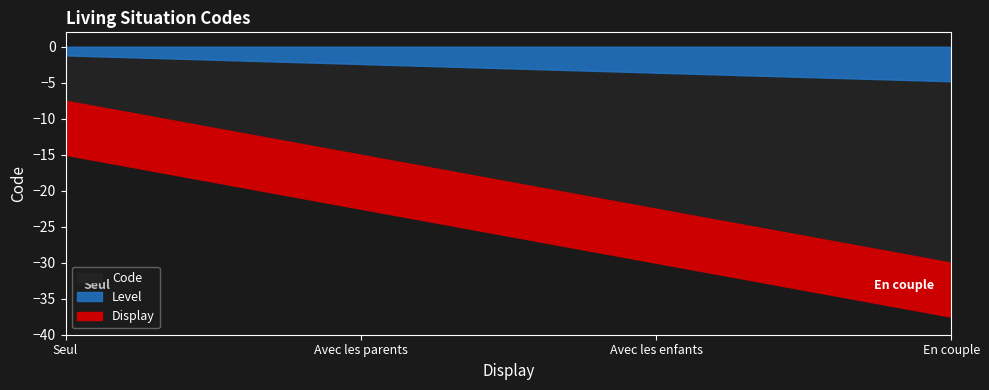

What is the difference between the second highest and minimum values?

2